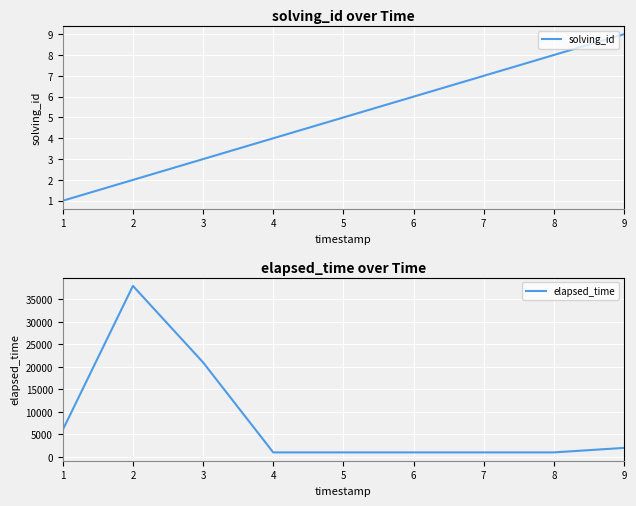

How many lines are shown in the chart?

2